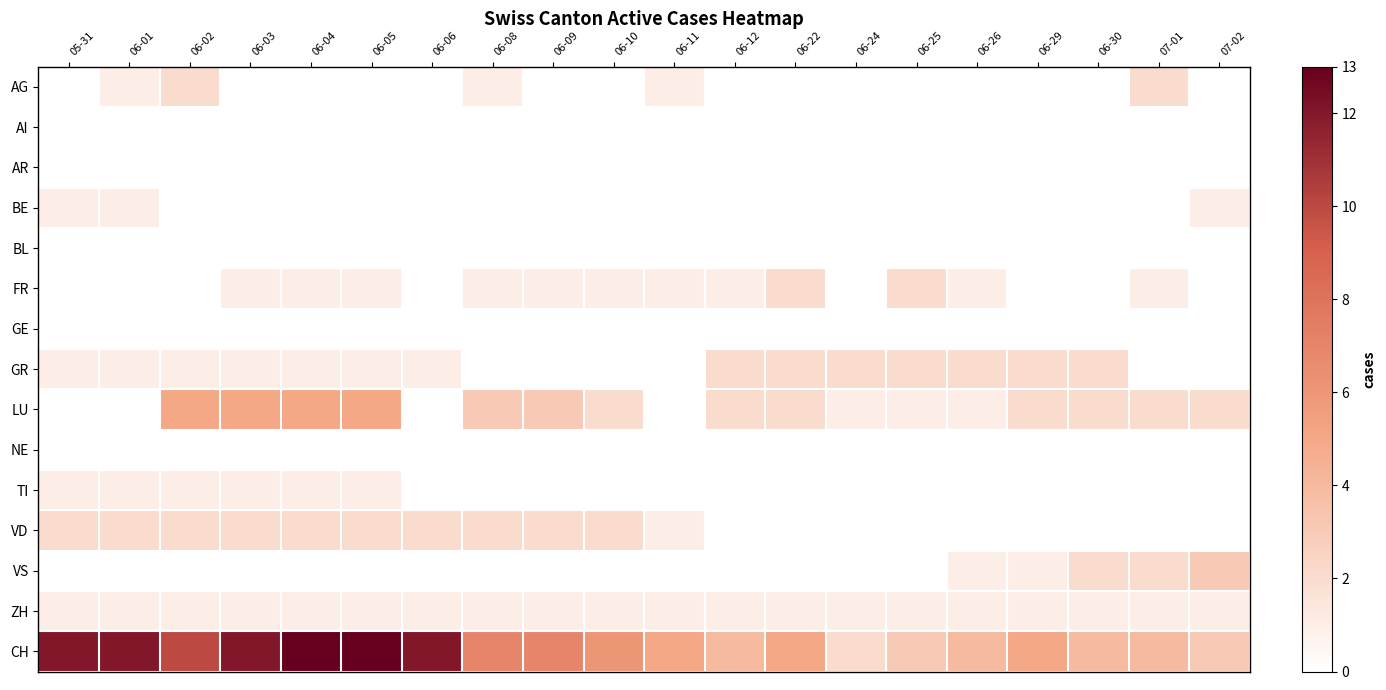

At which category does the chart reach its peak across all series?

06-04